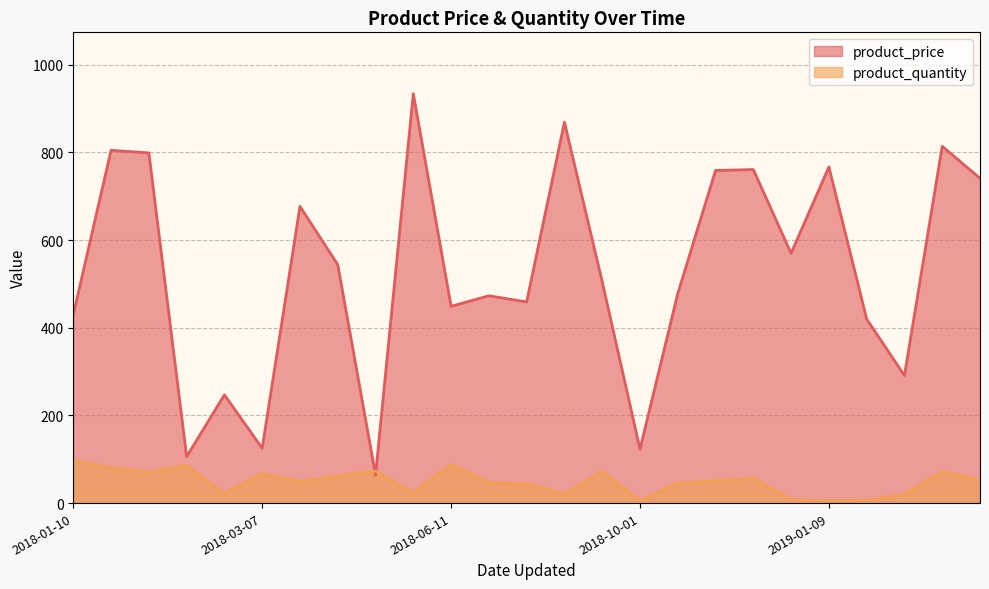

Where is product_price nearest to the value 499?

2018-09-22